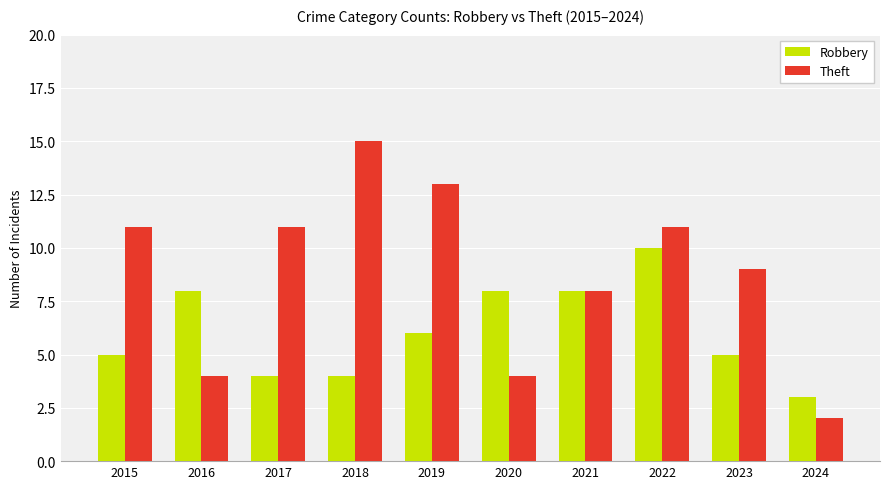

What is the minimum value for Theft?

2